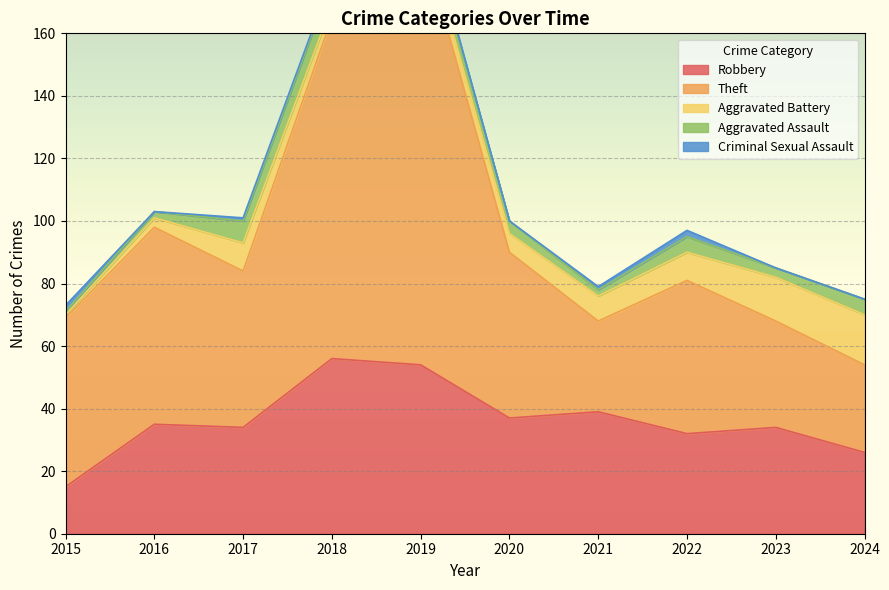

True or false: Criminal Sexual Assault and Robbery intersect in this chart.

False